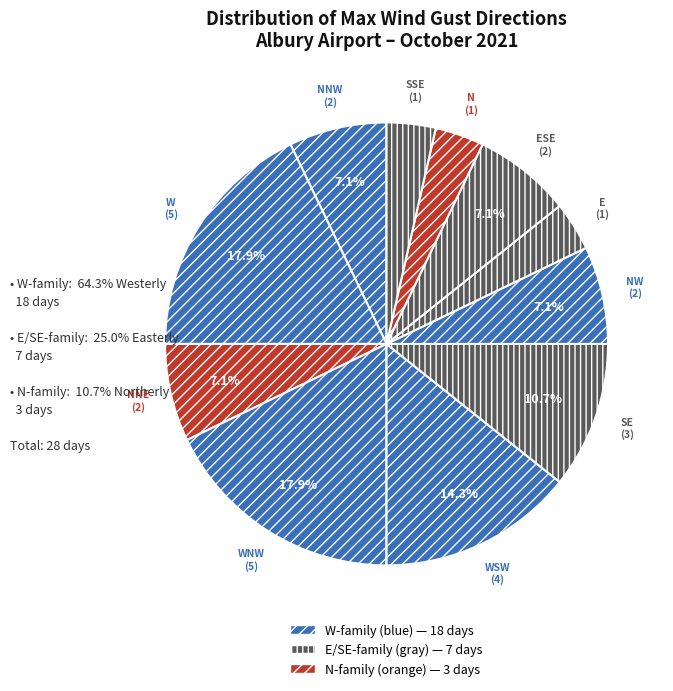

How many segments does this pie chart have?

11